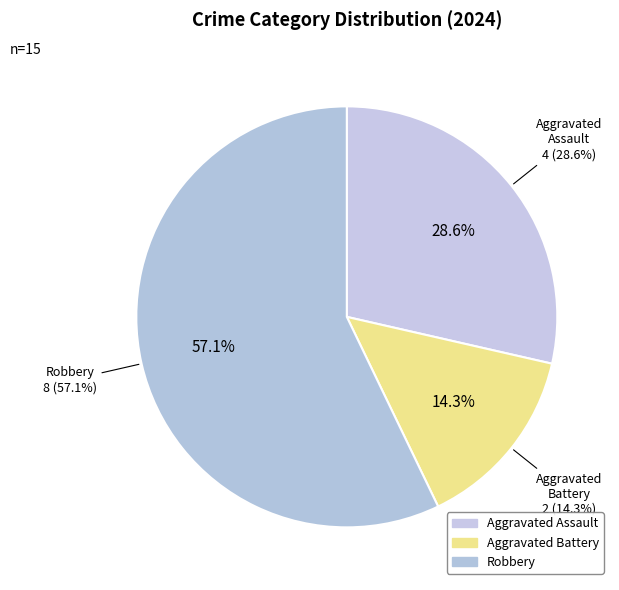

What percentage is the Aggravated Battery slice, to the nearest percent?

14%